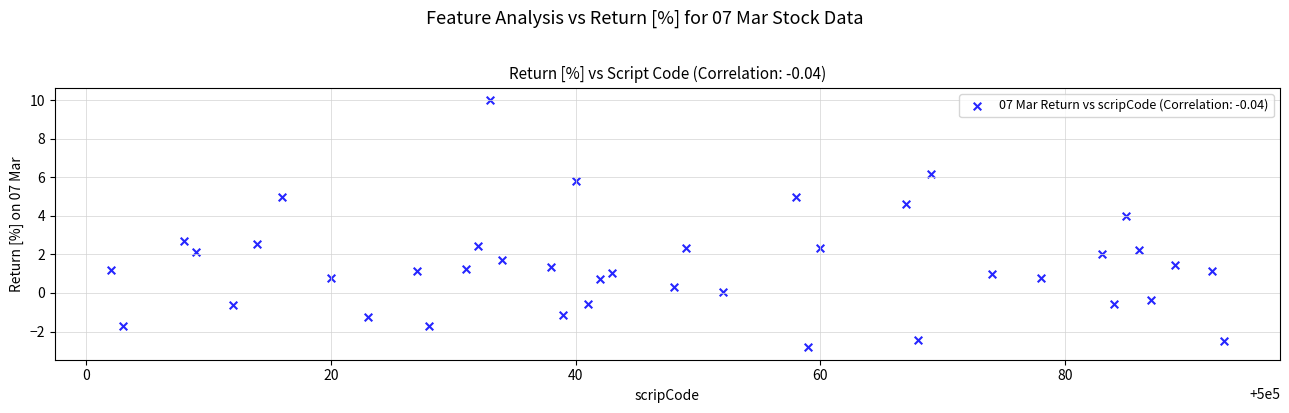

What is the range of Y values (max minus min)?

12.8